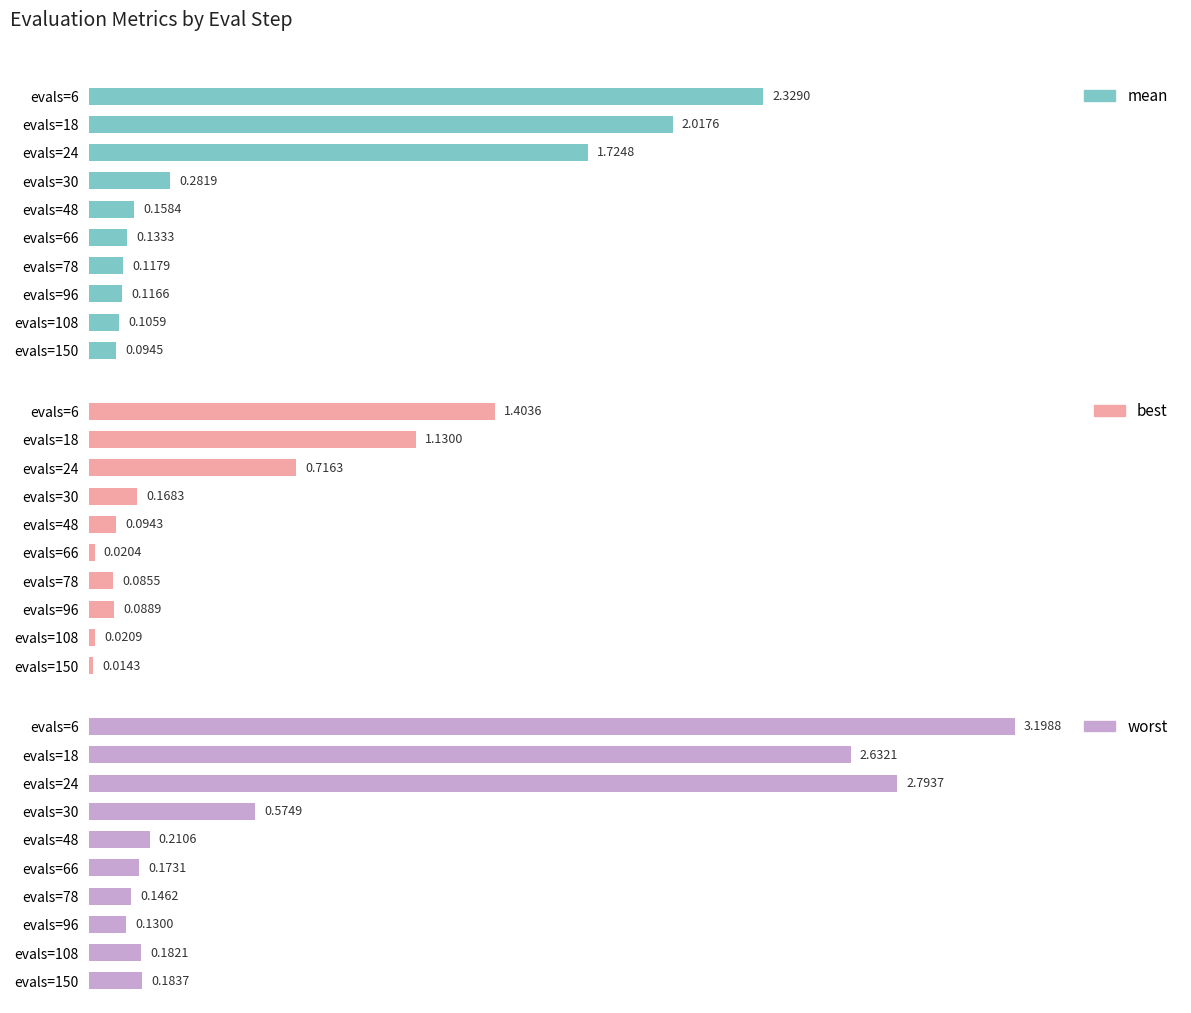

What is the difference between the second highest and second lowest values in the best series?

1.1